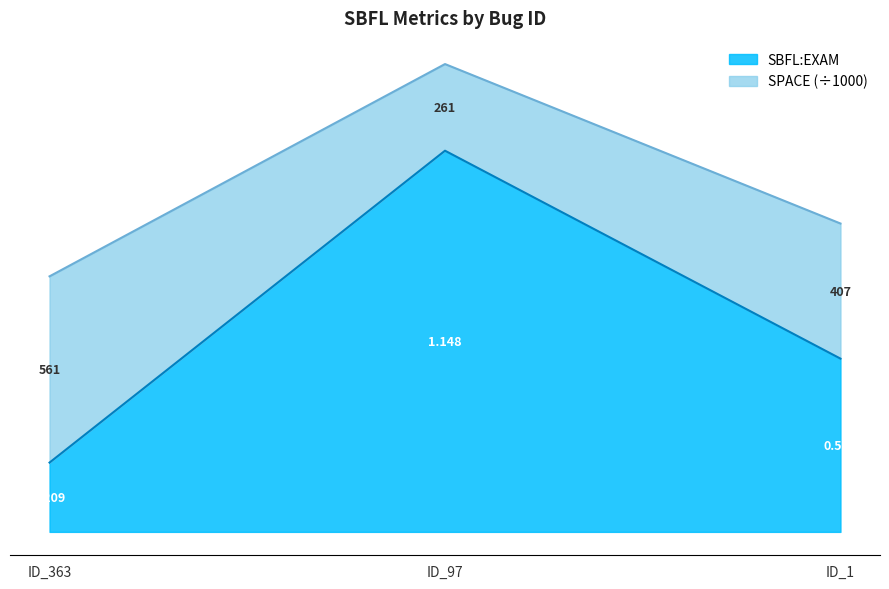

Between ID_97 and ID_363, which is larger?

ID_97